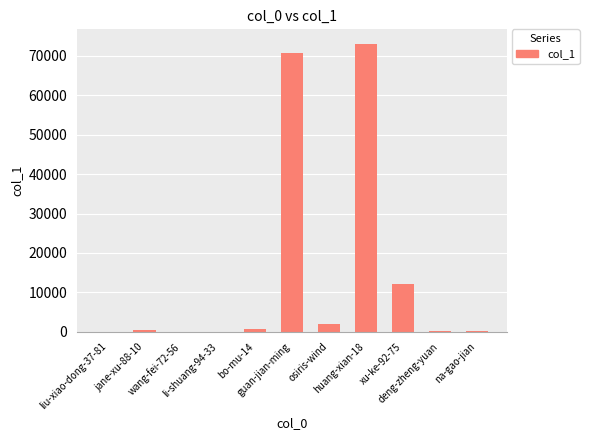

What is the value of the 10th bar from the left?

189